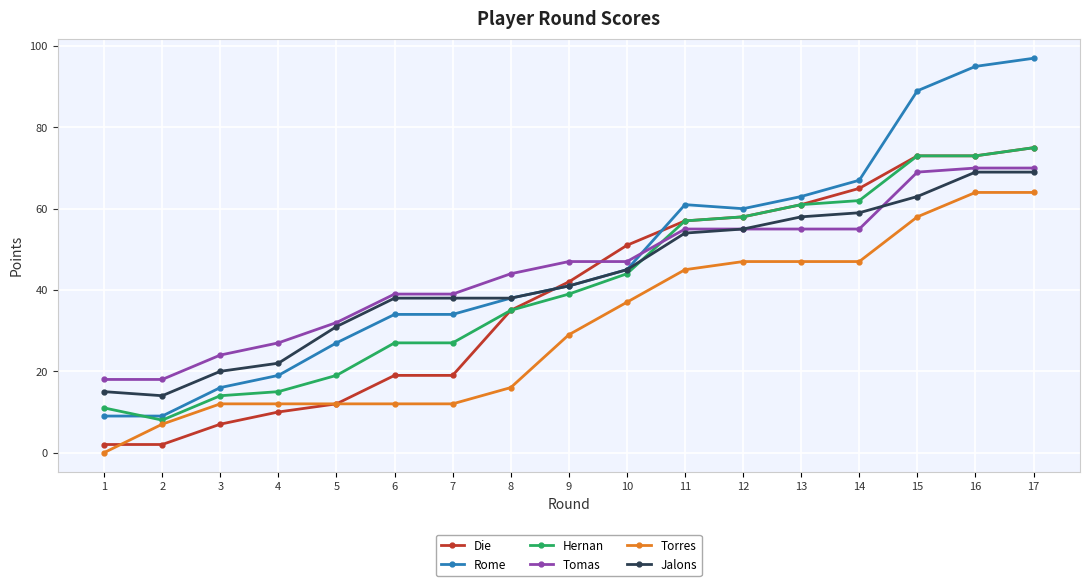

True or false: Rome has a value of 60 at 12.

True